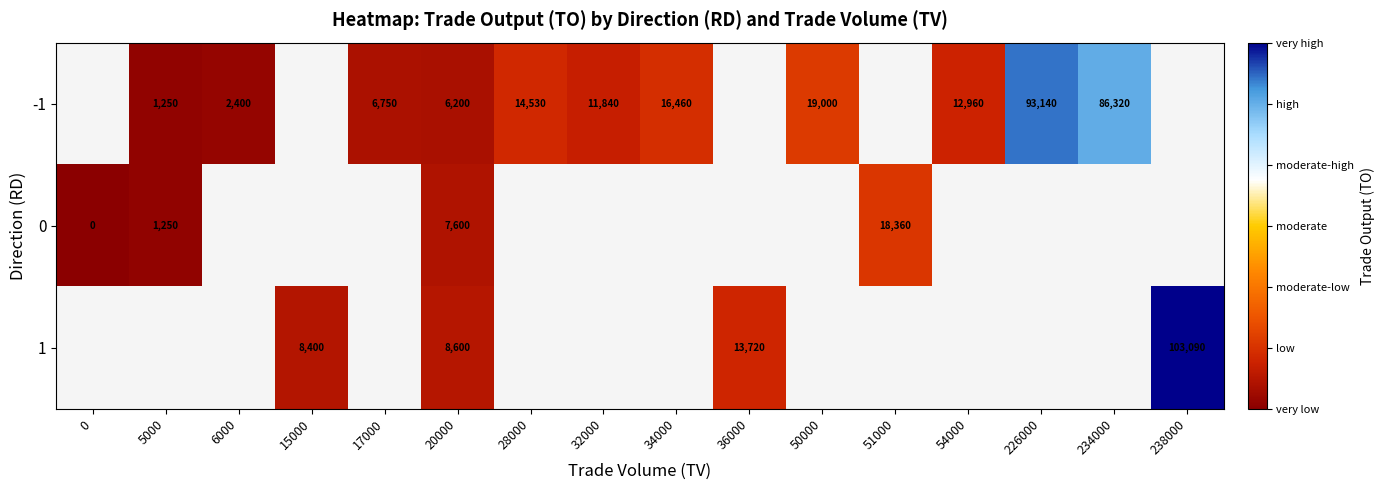

The value of -1 at 17000 is 9986. True or false?

False